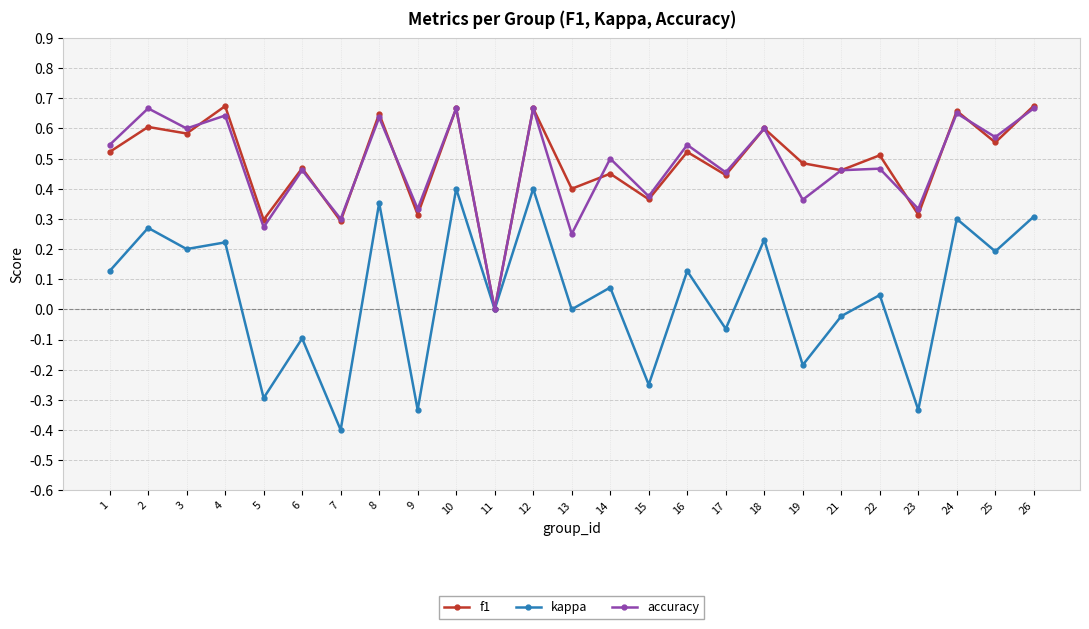

What is the total value across all series at 26?

1.6